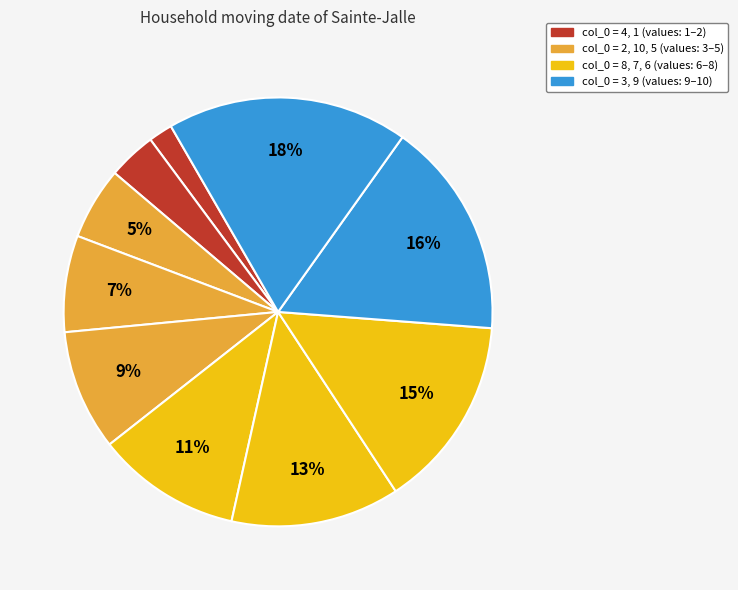

Which category has the smallest portion of the pie?

4